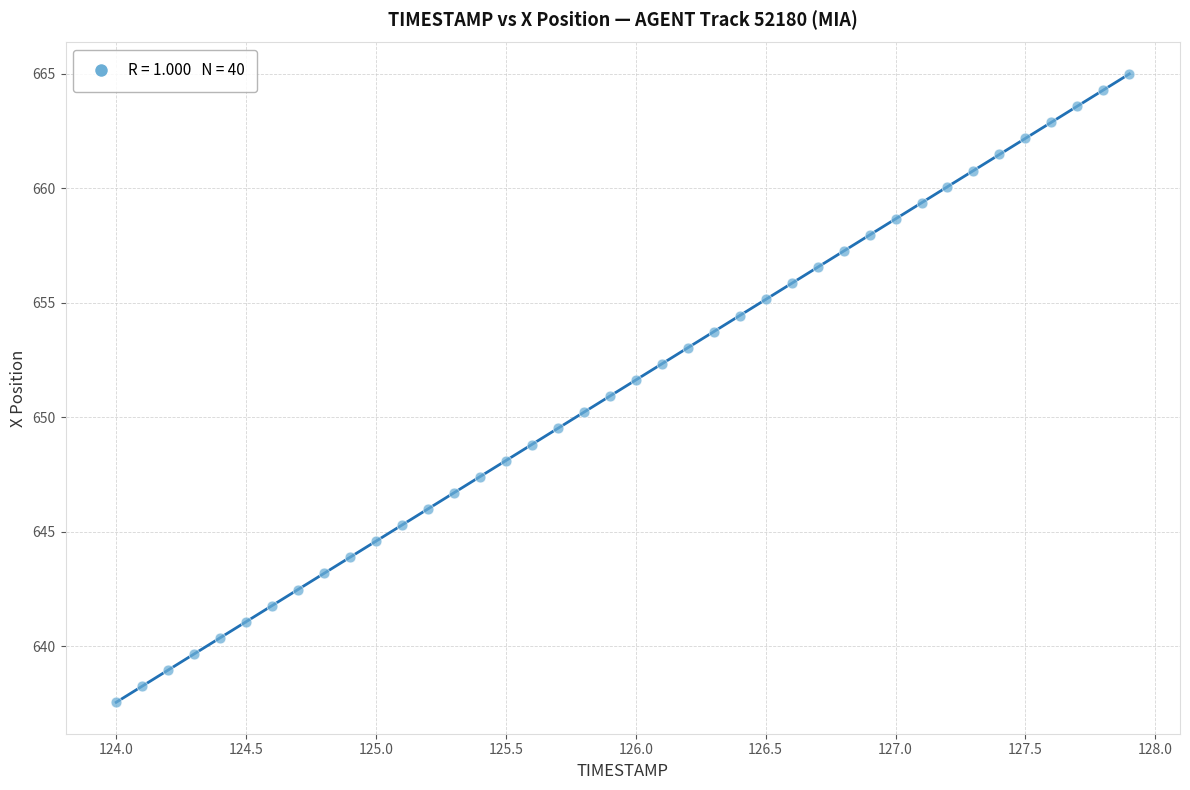

What is the range of Y values (max minus min)?

27.4